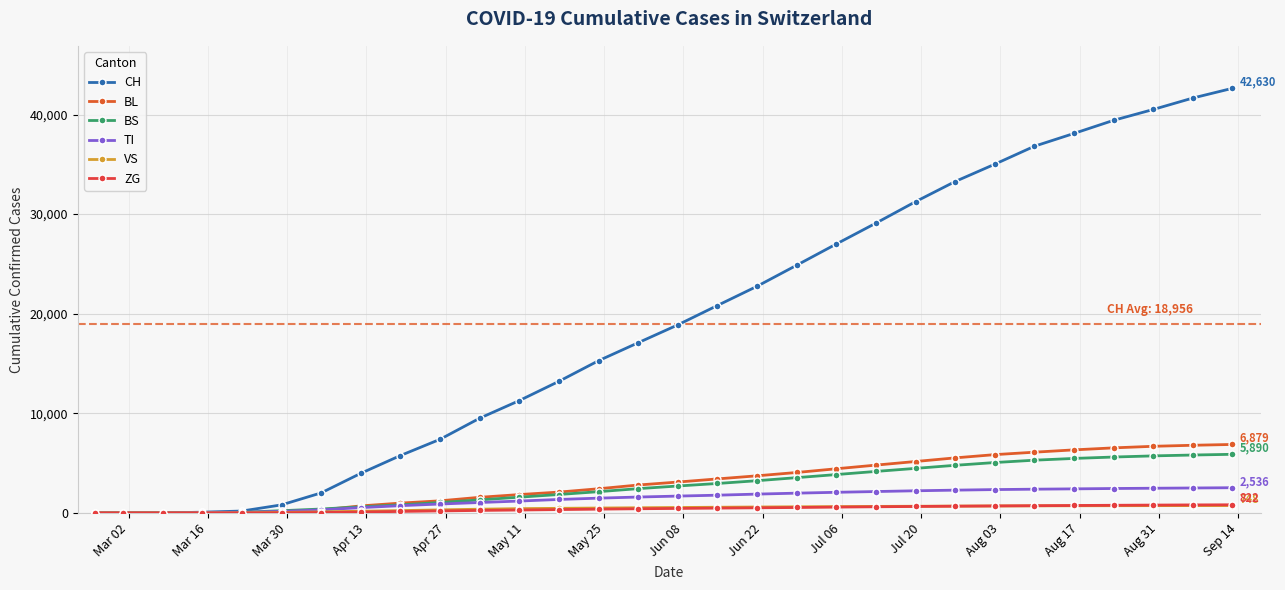

Rank the series by their maximum value, from lowest to highest.

VS, ZG, TI, BS, BL, CH